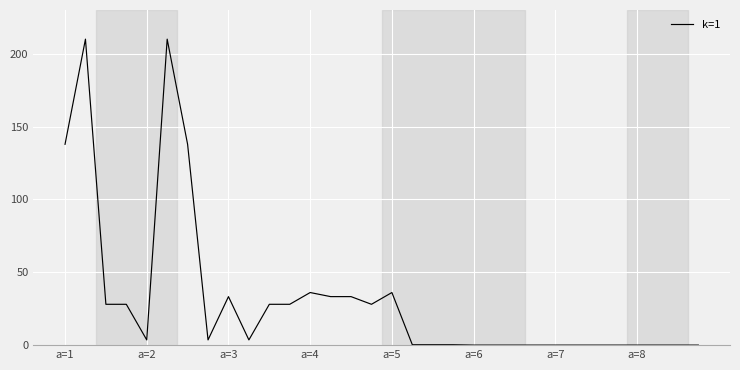

What is the difference between the maximum and second lowest values?

210.0